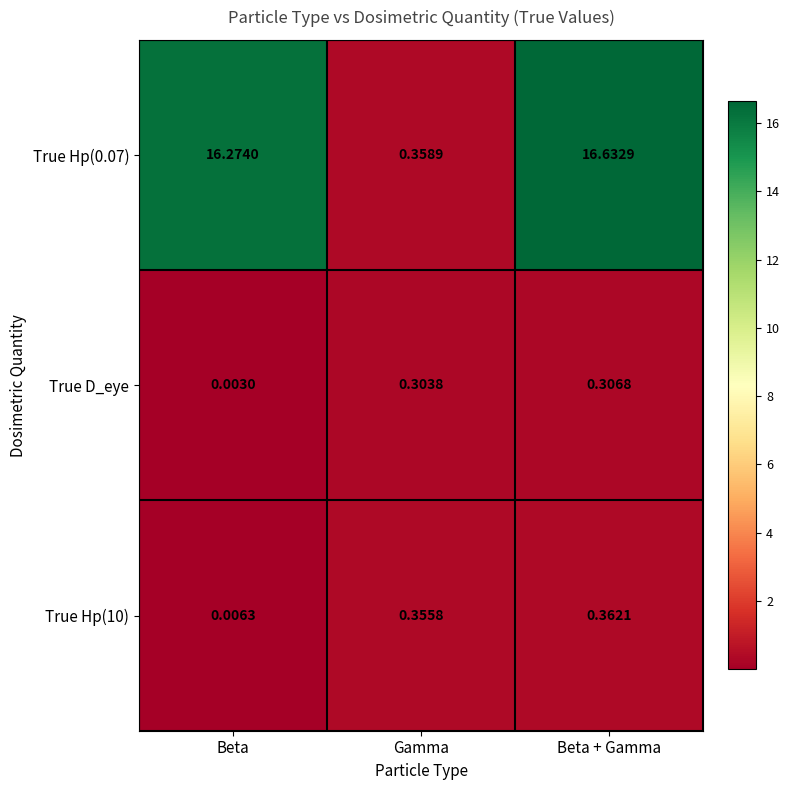

At which category is the sum across all series the highest?

Beta + Gamma